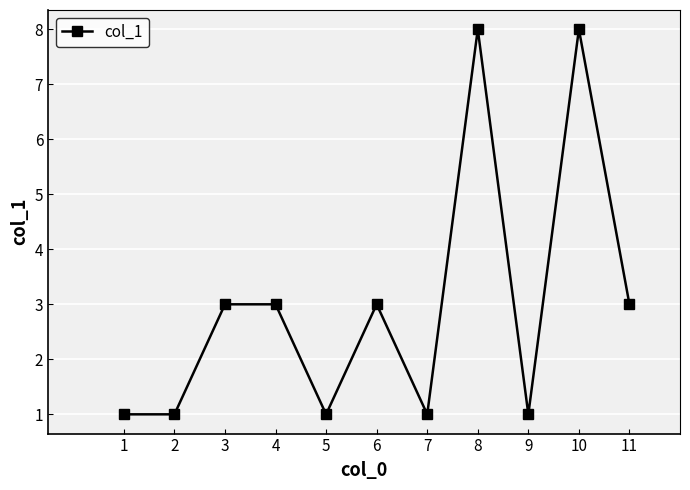

How many data points are less than 3?

5